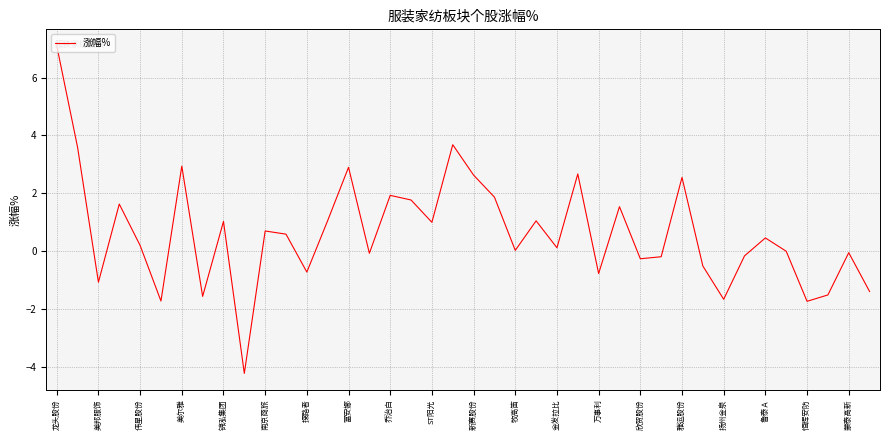

Count the number of categories in the chart.

40